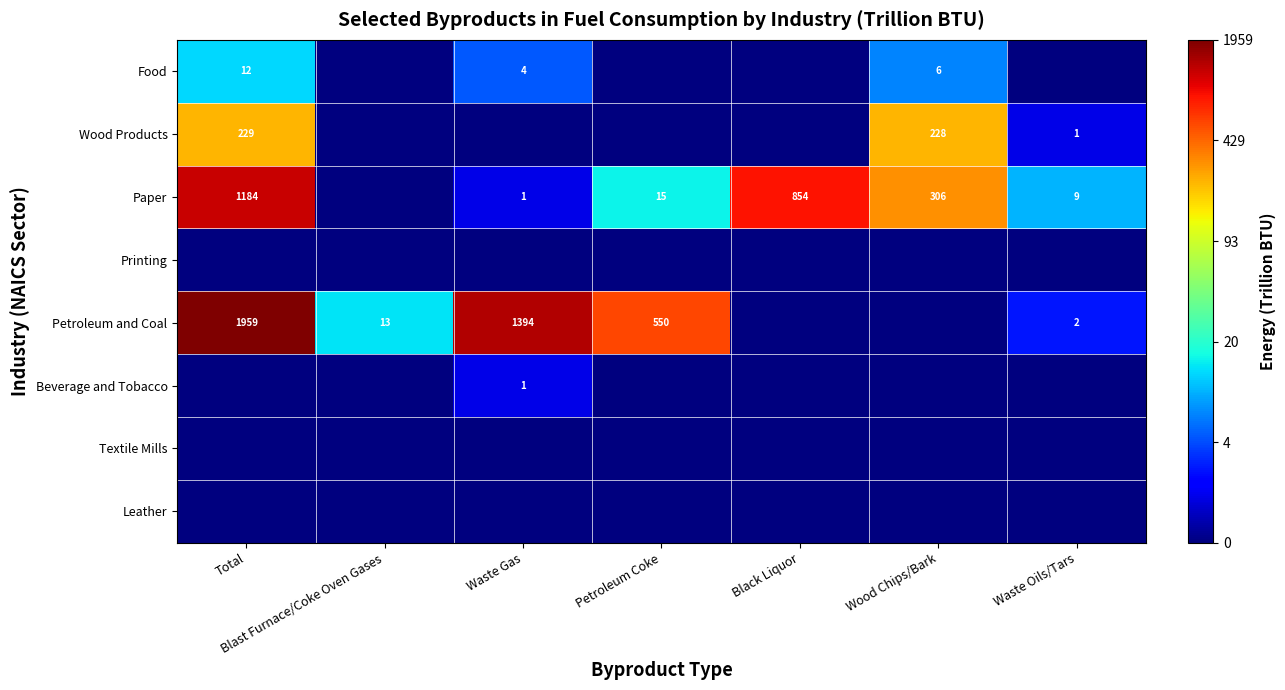

The value of Paper at Petroleum Coke is 0.5. True or false?

False